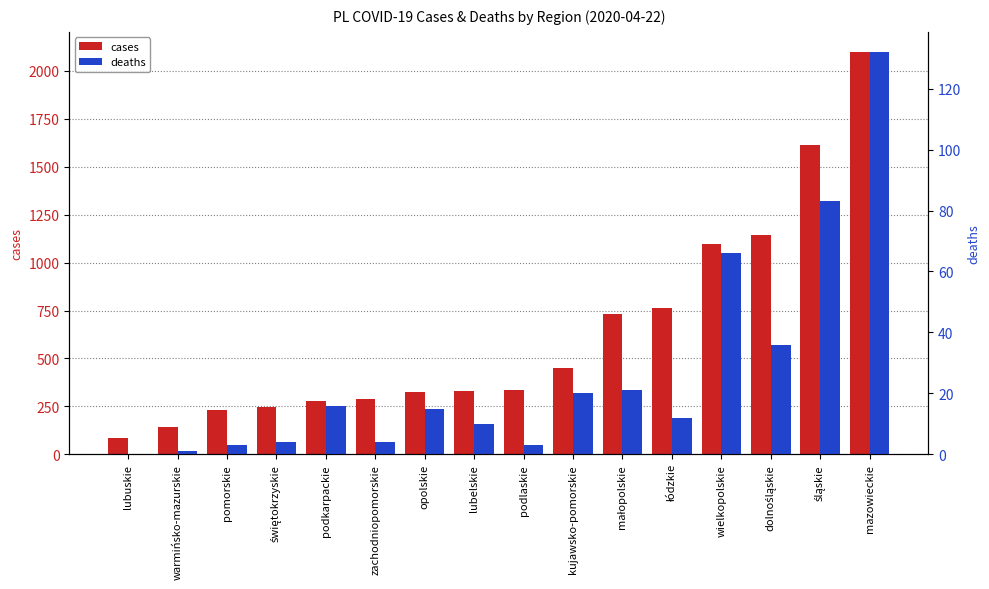

Which category has the lowest value in the cases series?

lubuskie